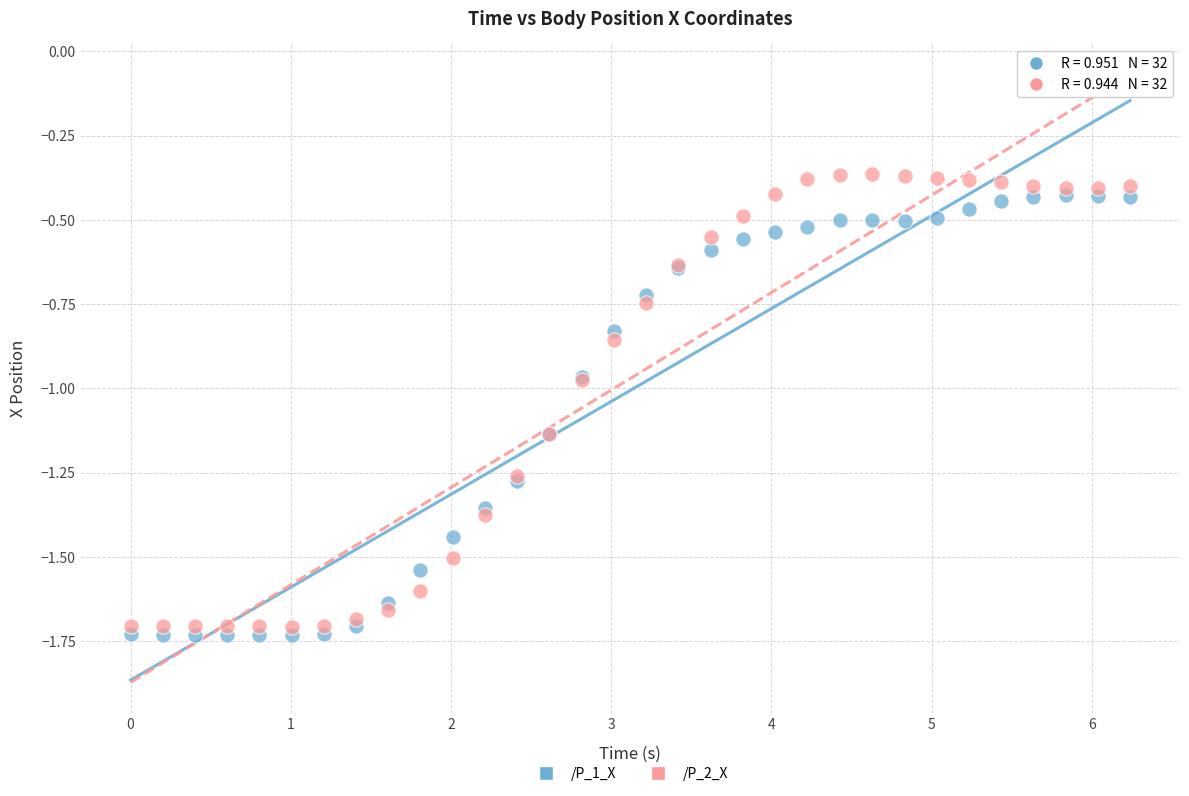

Which series contains the lowest Y value?

/P_1_X